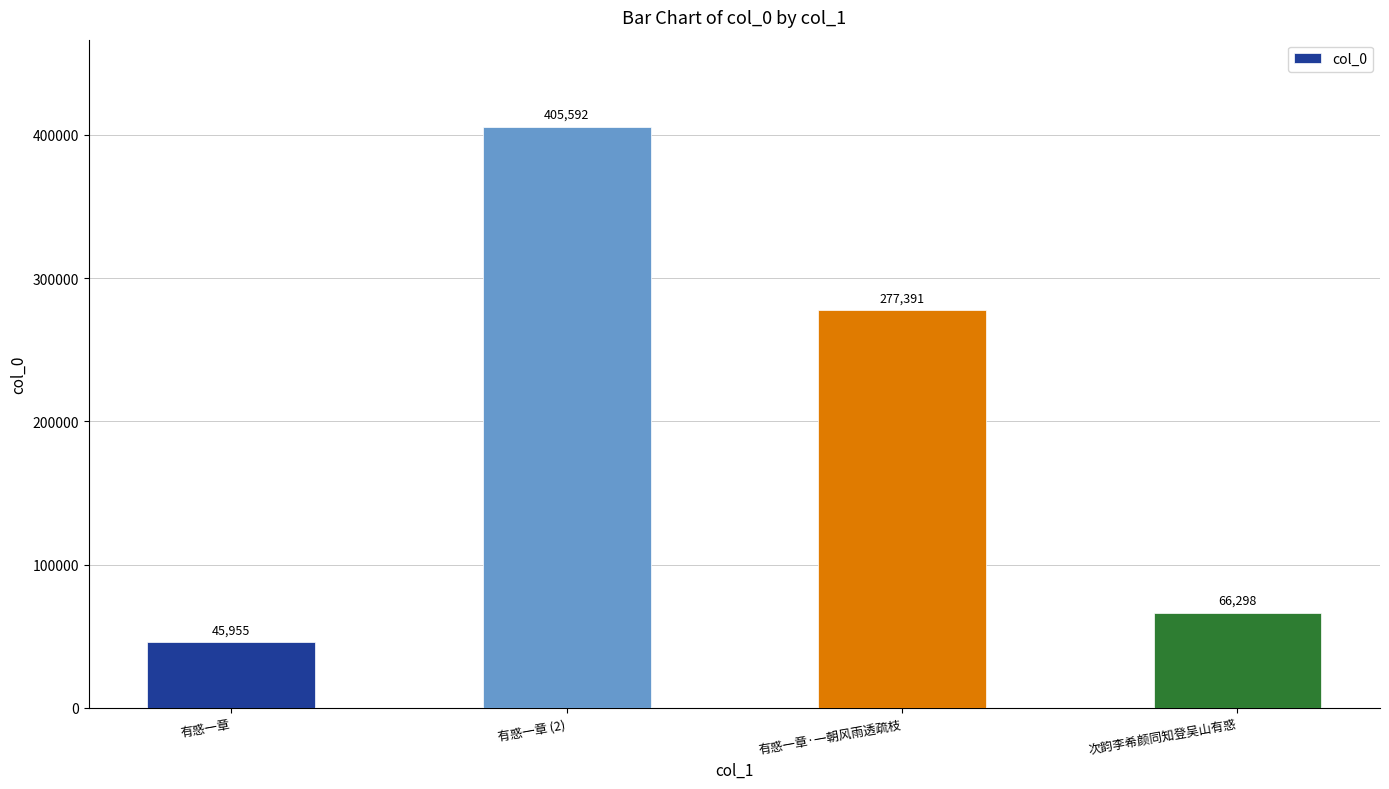

Where does the data first go above 277391?

有惑一章 (2)